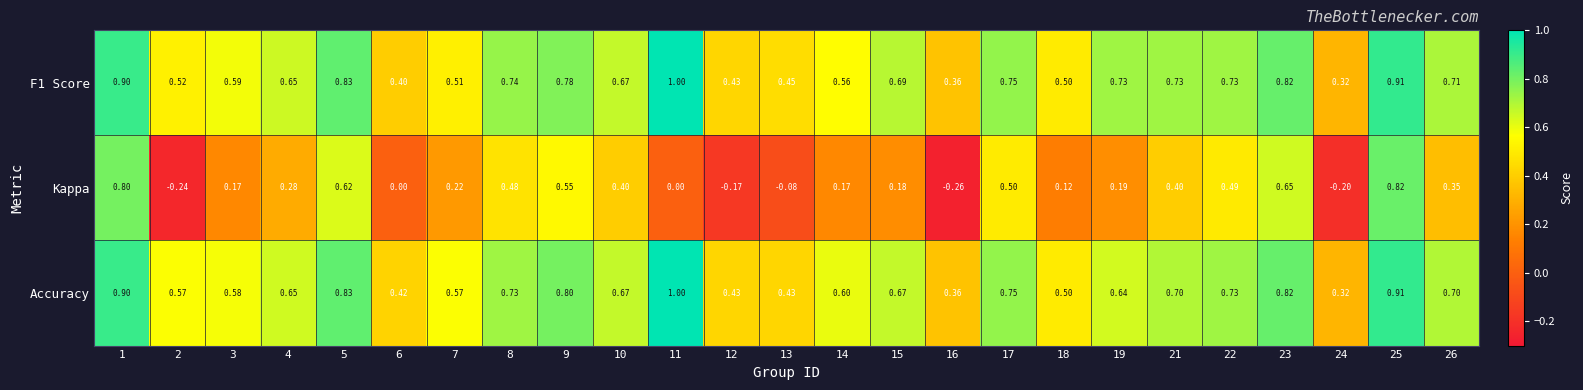

Which series has the widest spread of values?

Kappa